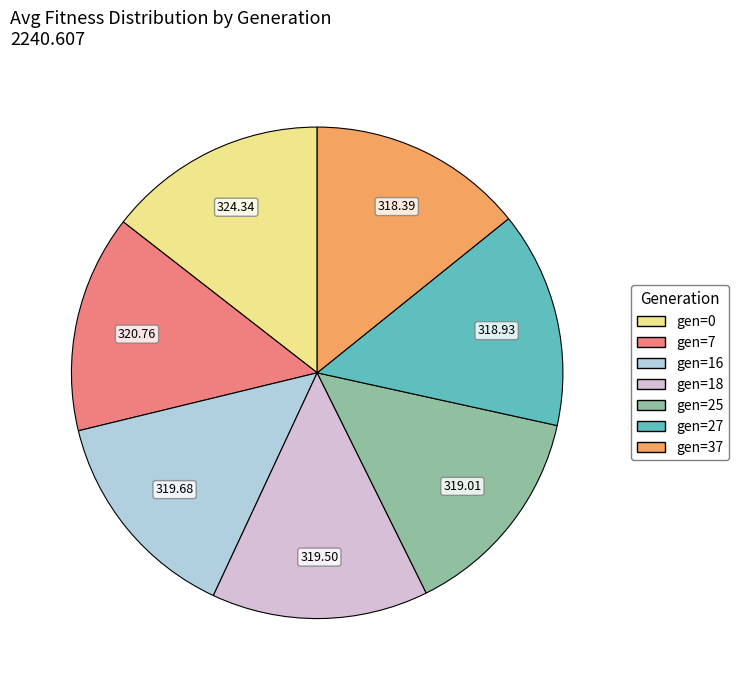

Is gen=0 the majority of the pie?

No